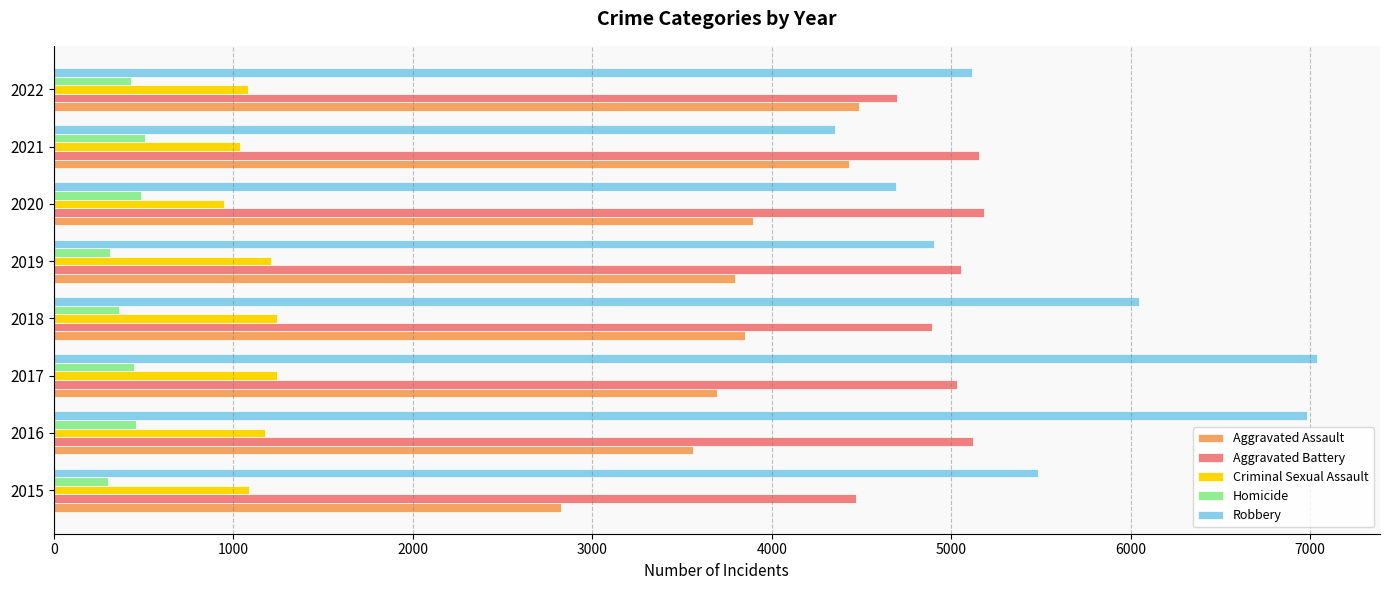

What is the difference between the maximum and minimum values in the Aggravated Battery series?

711